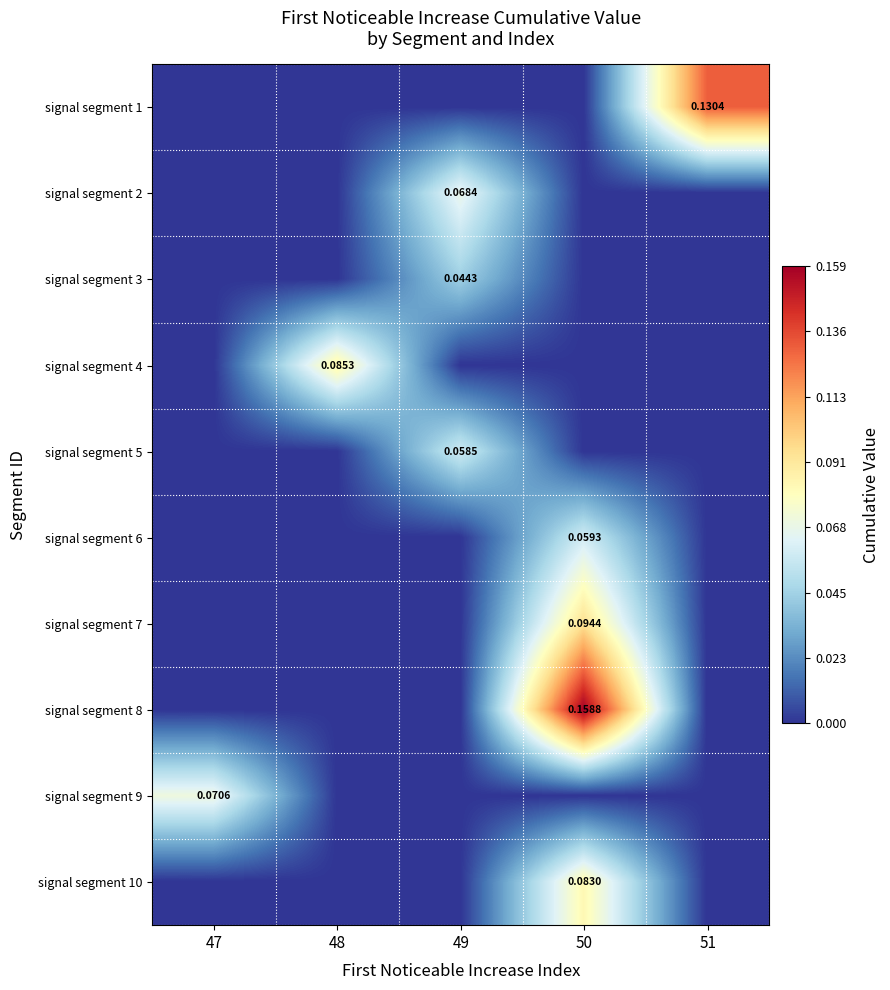

What is the sum of all signal segment 8 values?

0.2